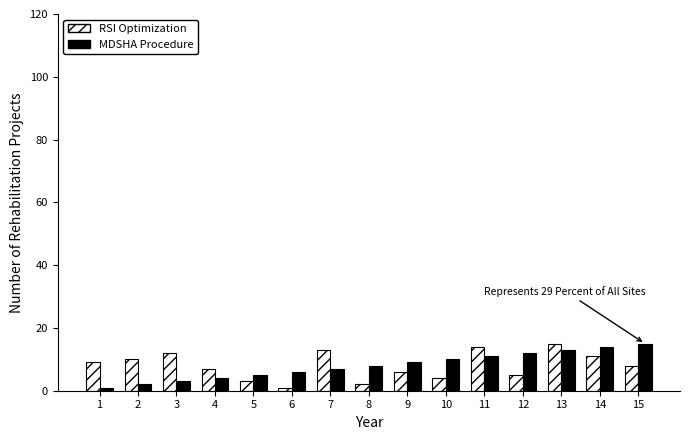

The value of RSI Optimization at 13 is 15. True or false?

True